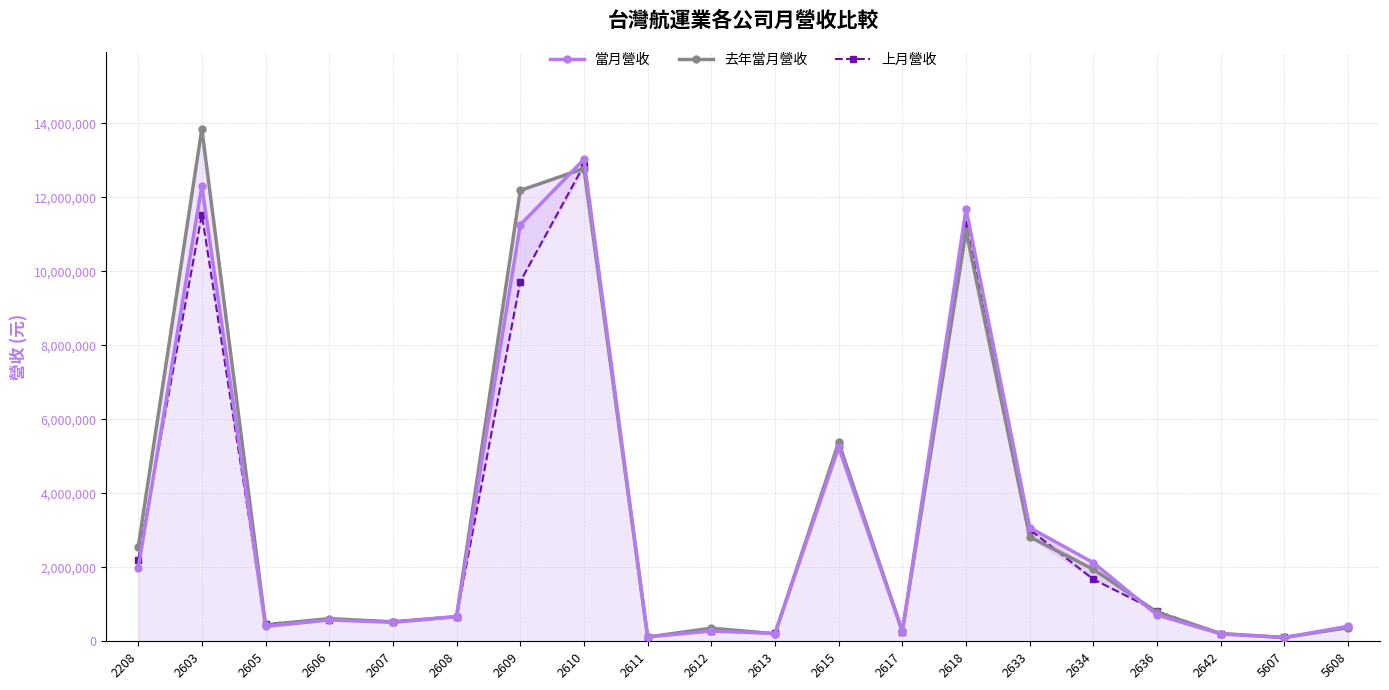

The value of 當月營收 at 2634 is 2122537. True or false?

True